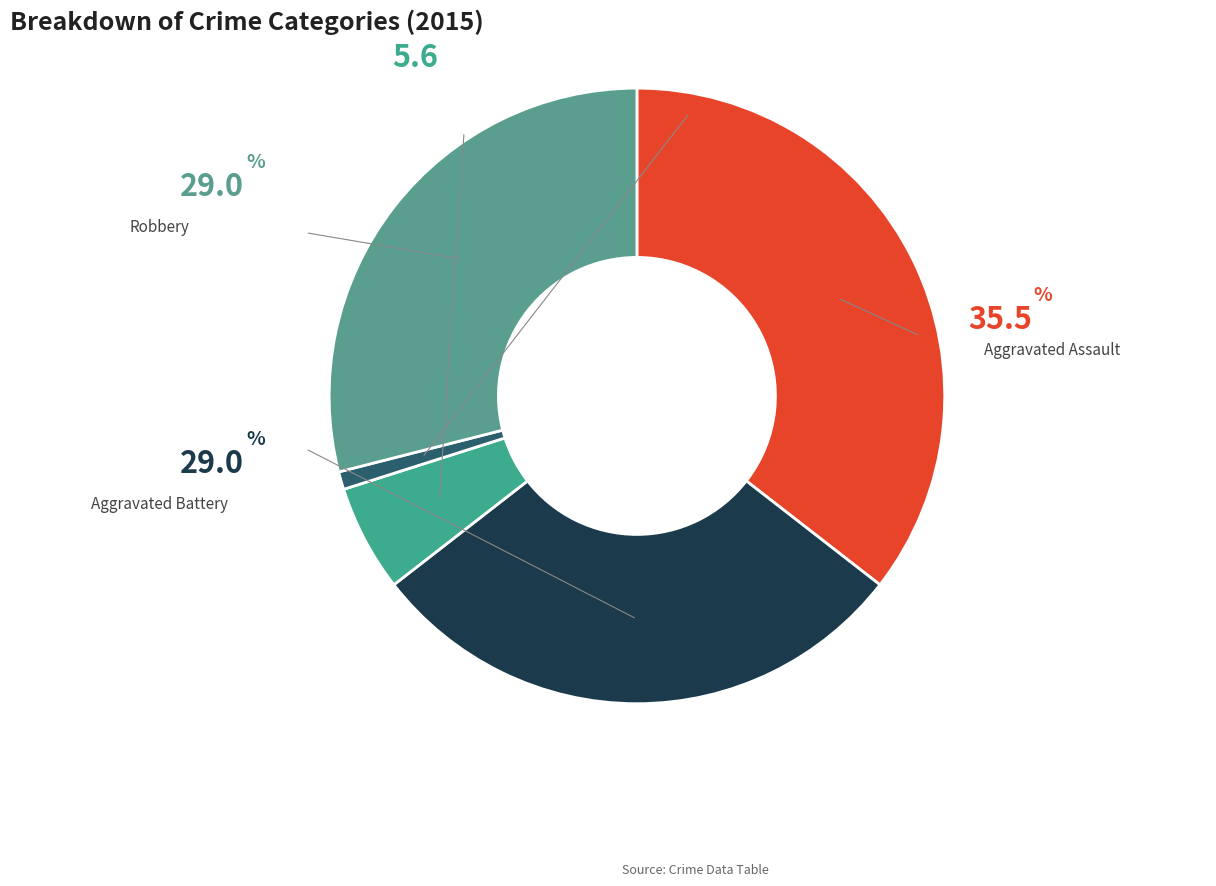

Is Aggravated Battery the majority of the pie?

No